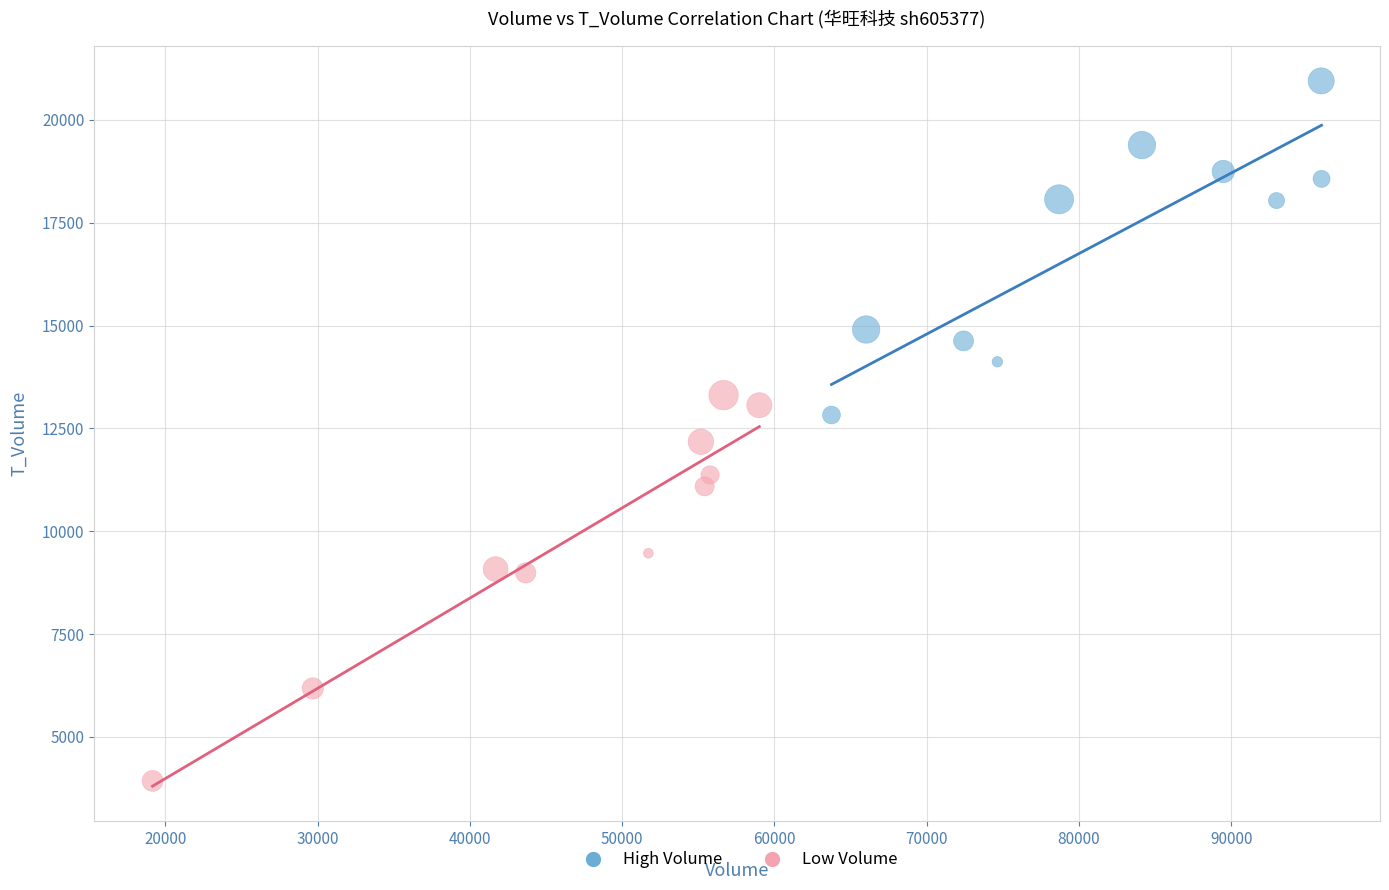

What are all the series names shown in the legend?

High Volume, Low Volume